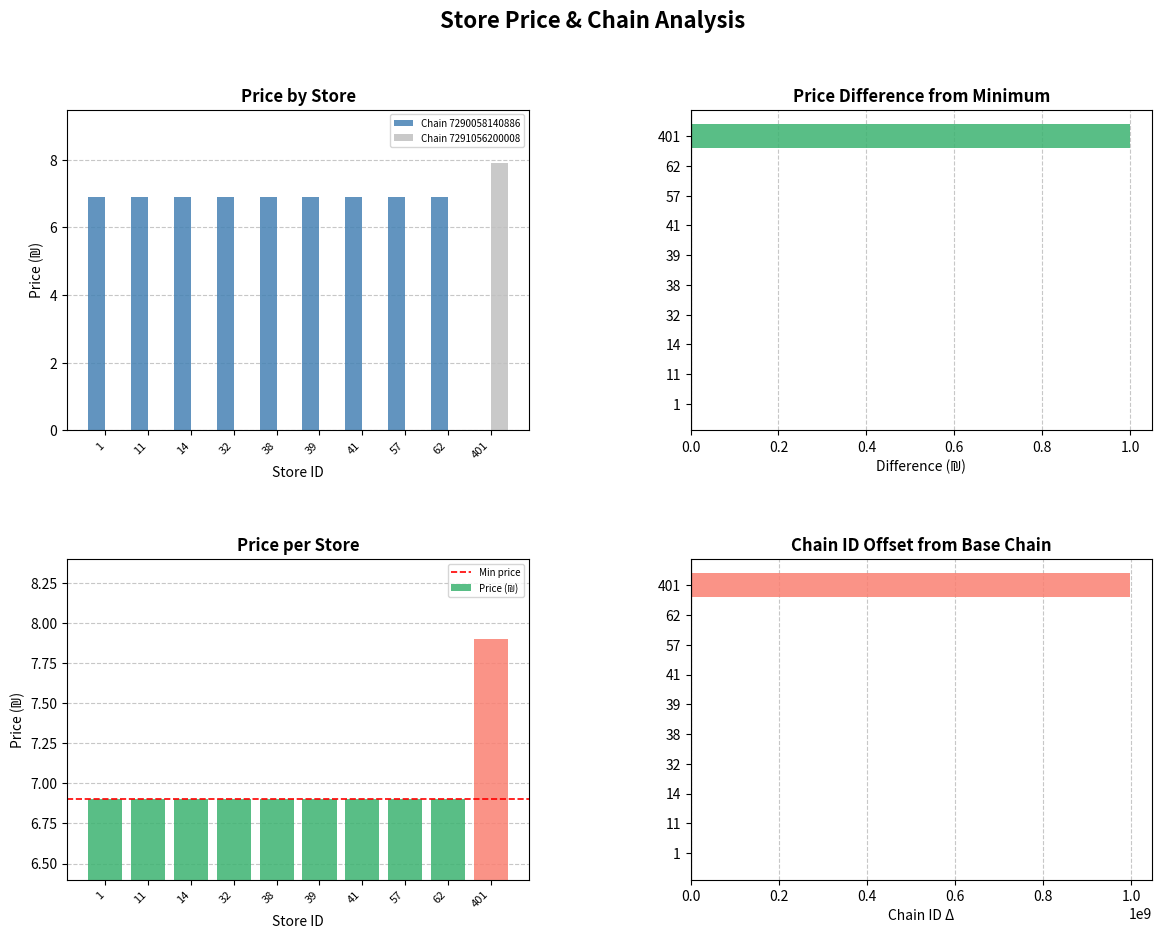

True or false: Chain 7290058140886 has a value of 6.9 at 41.

True